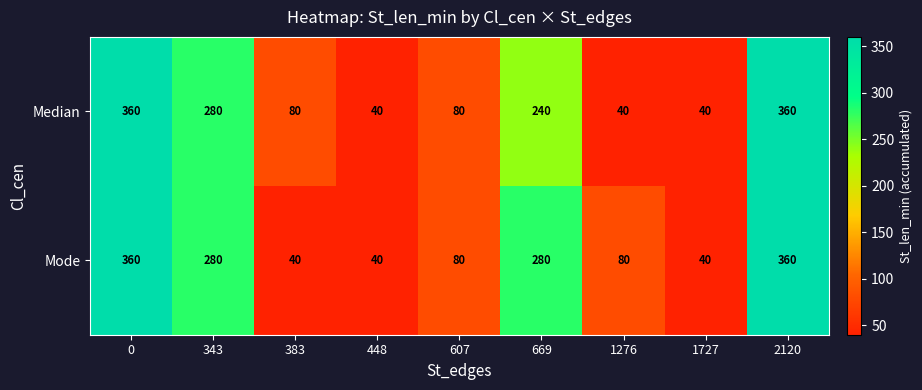

What is the difference between the second highest and minimum values in the Median series?

320